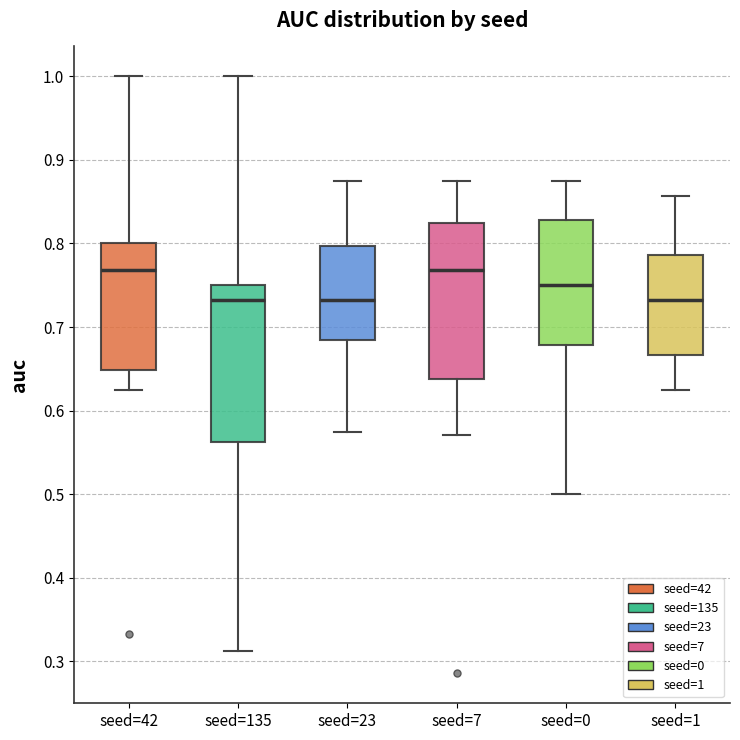

Reading left to right, transcribe this box plot: for each box, give where its median line is, the range the box spans, and where its two whiskers end, as read against the y-axis. The values are not printed on the chart, so give them approximately, as read against the axis.

seed=42: median 0.77, box 0.65 to 0.80, whiskers 0.63 to 1.00
seed=135: median 0.73, box 0.56 to 0.75, whiskers 0.31 to 1.00
seed=23: median 0.73, box 0.68 to 0.80, whiskers 0.58 to 0.88
seed=7: median 0.77, box 0.64 to 0.82, whiskers 0.57 to 0.88
seed=0: median 0.75, box 0.68 to 0.83, whiskers 0.50 to 0.88
seed=1: median 0.73, box 0.67 to 0.79, whiskers 0.63 to 0.86